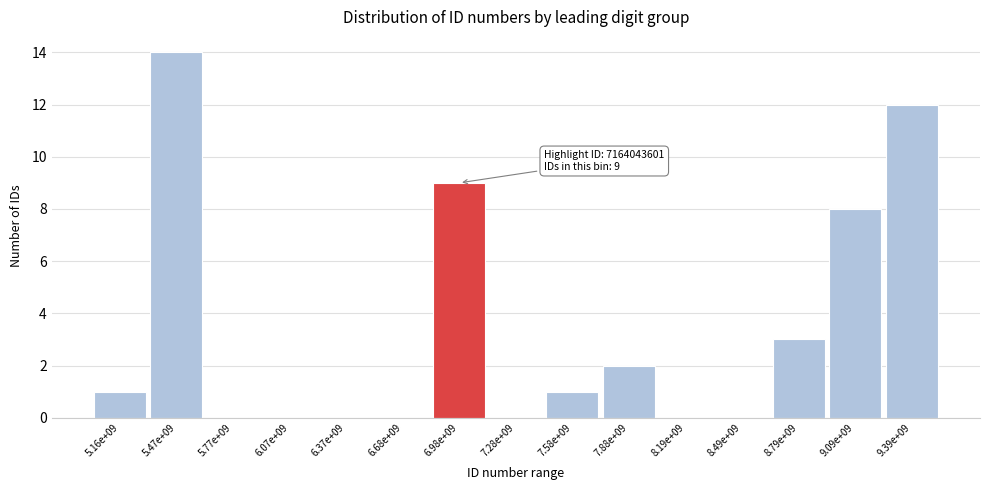

Reading left to right, extract all data points from this chart.

5.16e+09=1	5.47e+09=14	5.77e+09=0	6.07e+09=0	6.37e+09=0	6.68e+09=0	6.98e+09=9	7.28e+09=0	7.58e+09=1	7.88e+09=2	8.19e+09=0	8.49e+09=0	8.79e+09=3	9.09e+09=8	9.39e+09=12